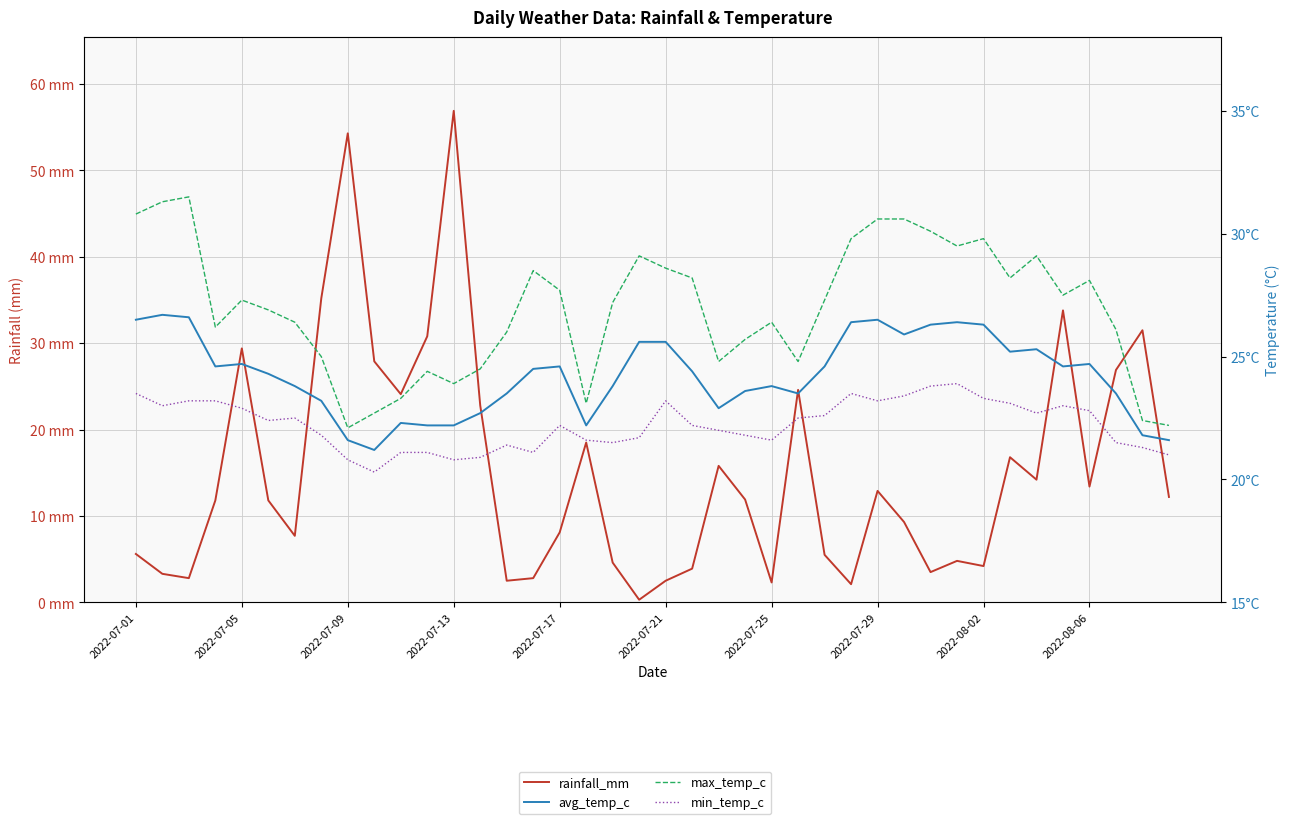

How many values in the max_temp_c series are below 27?

19